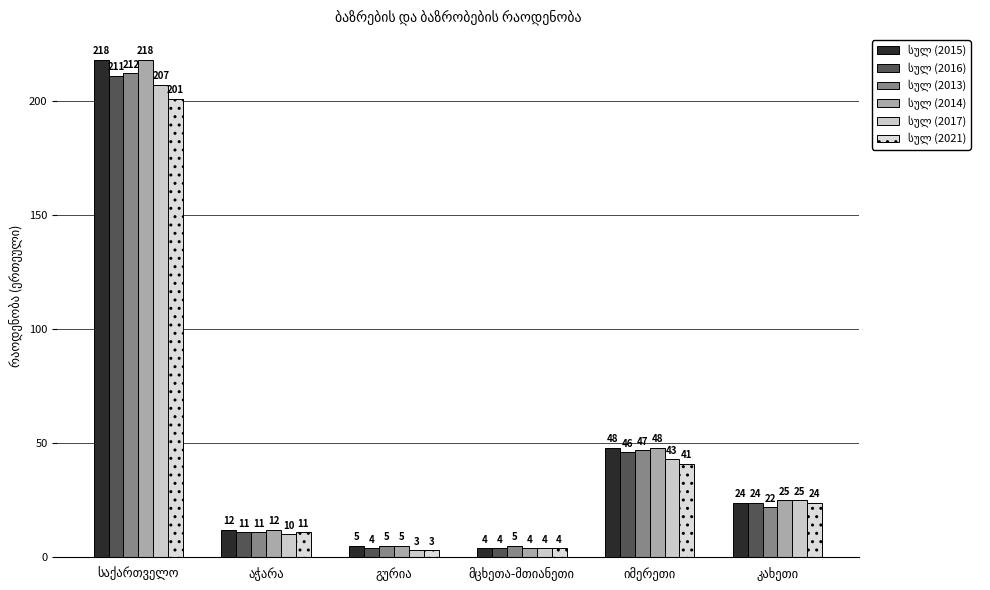

How many distinct data groups are displayed?

6